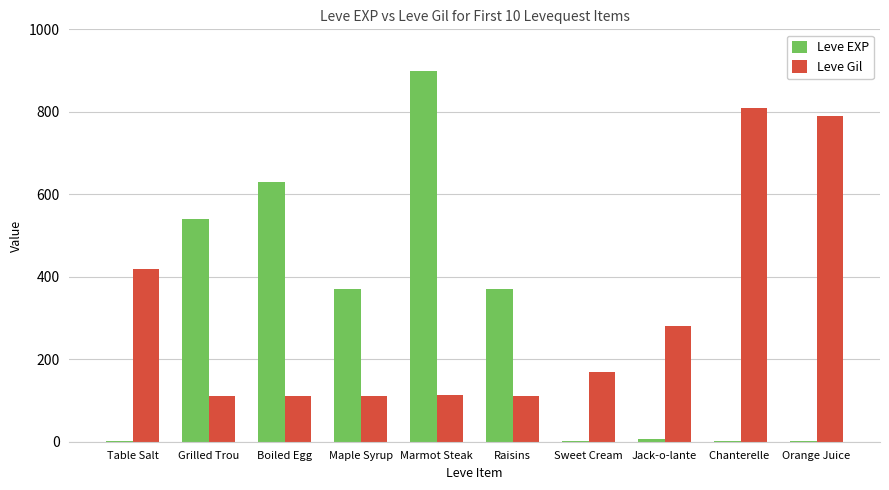

At which label does Leve Gil first exceed 170?

Table Salt